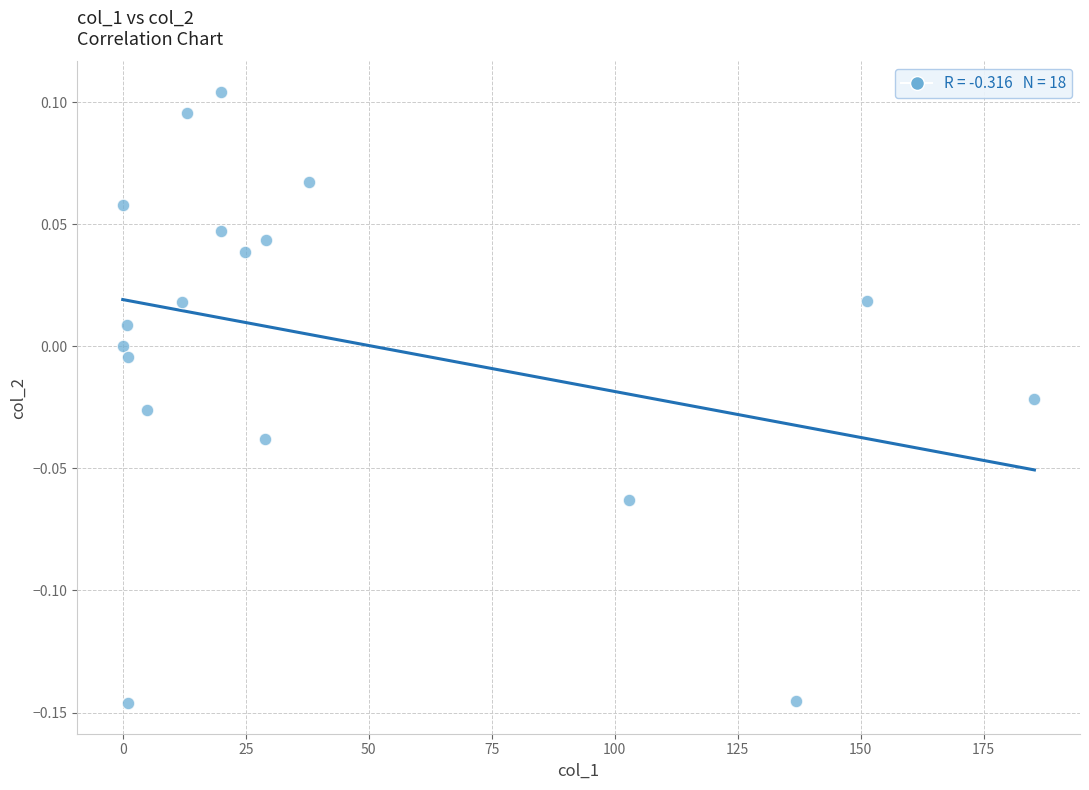

What is the range of Y values (max minus min)?

0.3